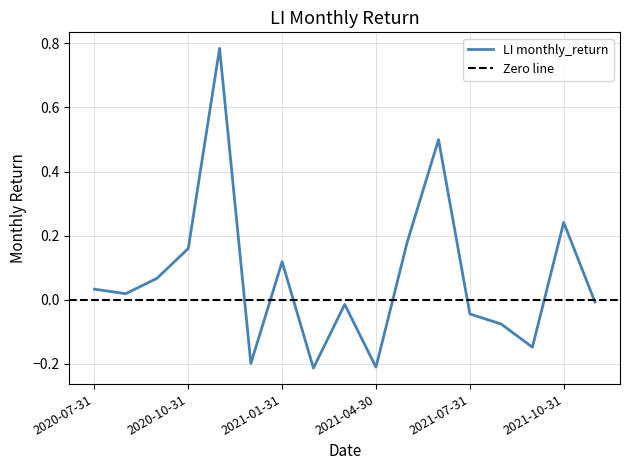

What is the approximate value at 2020-10-31?

0.2